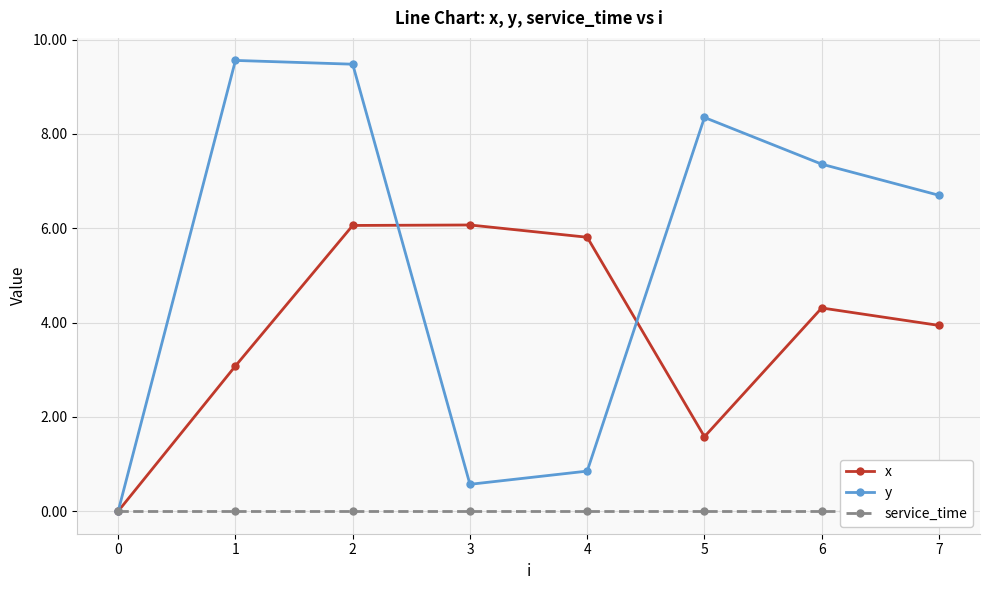

How many distinct data groups are displayed?

3